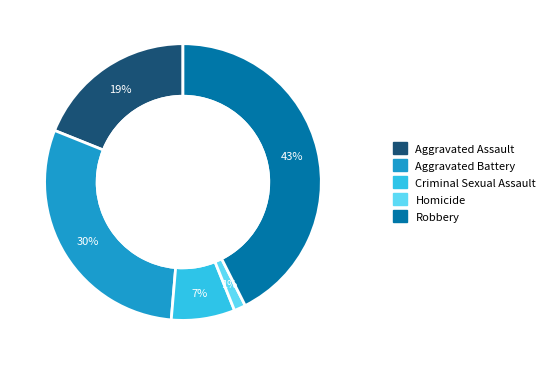

To the nearest percent, what is the combined percentage of Criminal Sexual Assault and Aggravated Assault?

26%